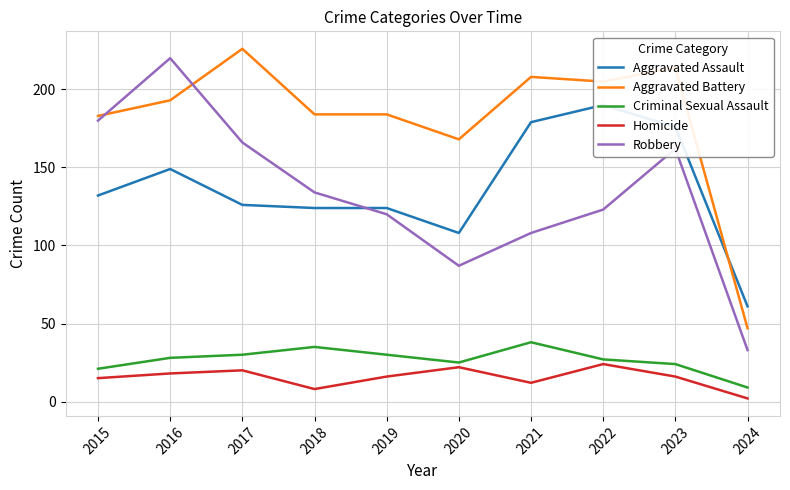

Rank the categories by Criminal Sexual Assault value from lowest to highest.

2024, 2015, 2023, 2020, 2022, 2016, 2017, 2019, 2018, 2021